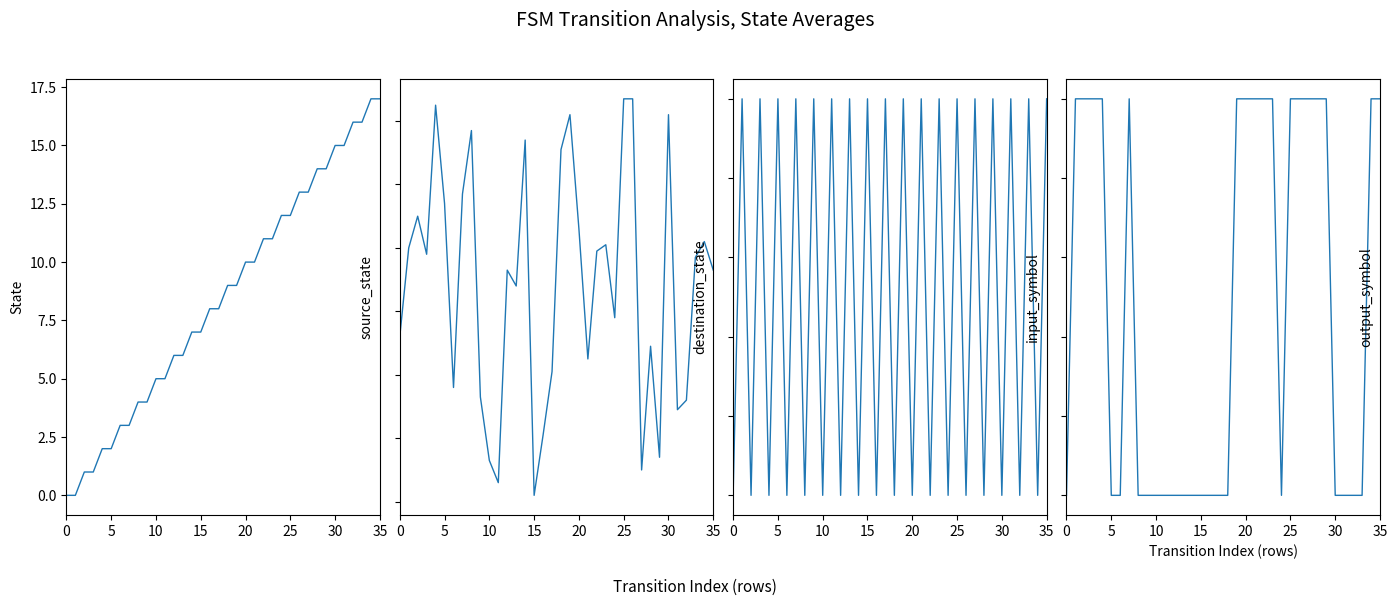

What is the sum of the source_state values at 30 and 28?

29